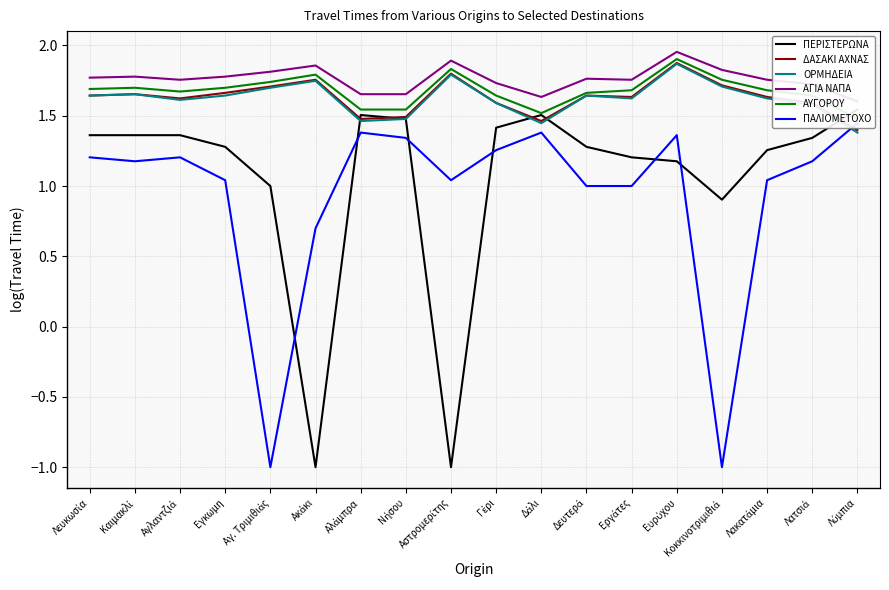

True or false: ΠΕΡΙΣΤΕΡΩΝΑ and ΠΑΛΙΟΜΕΤΟΧΟ intersect in this chart.

True